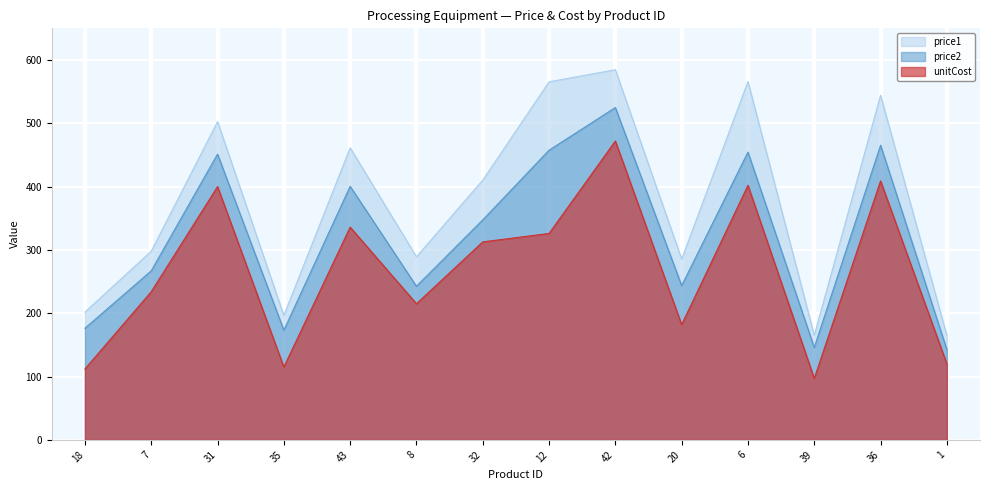

Is the value of unitCost at 20 greater than the value of price1 at 31?

No